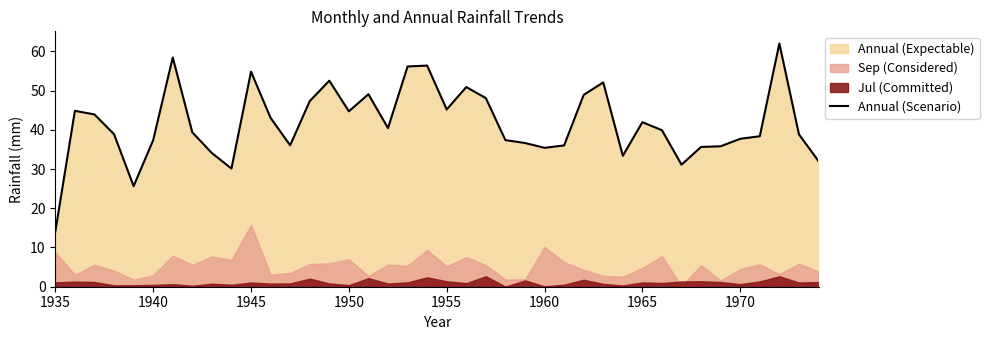

At which label does Annual (Scenario) reach its minimum?

1935